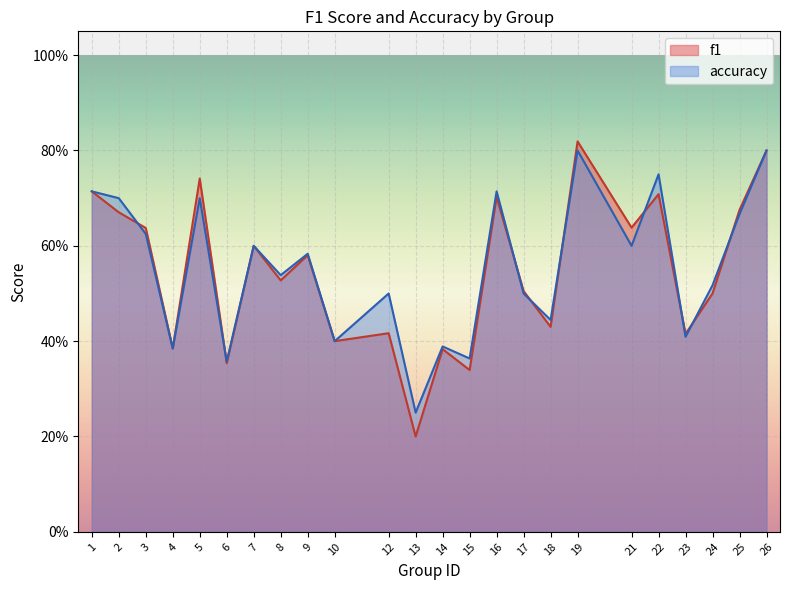

What is the sum of the f1 values at 6 and 17?

0.9